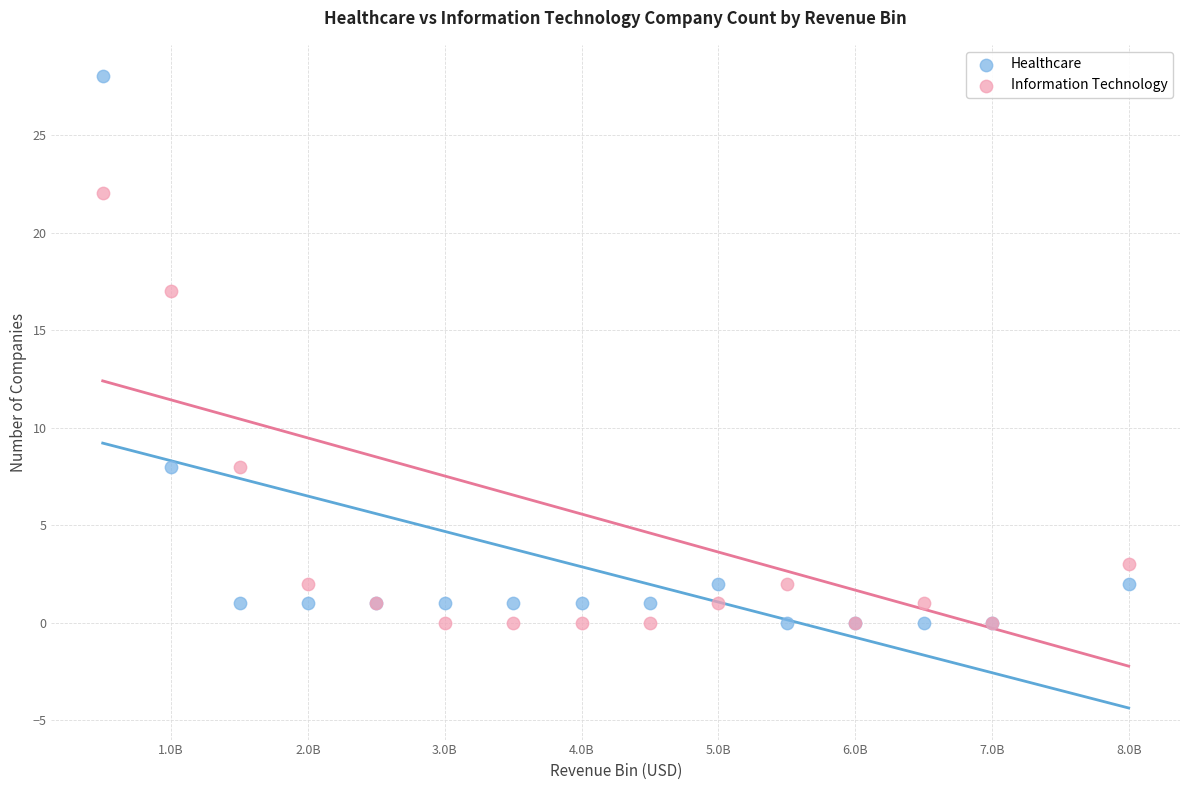

Which series has the largest Y range (max minus min)?

Healthcare